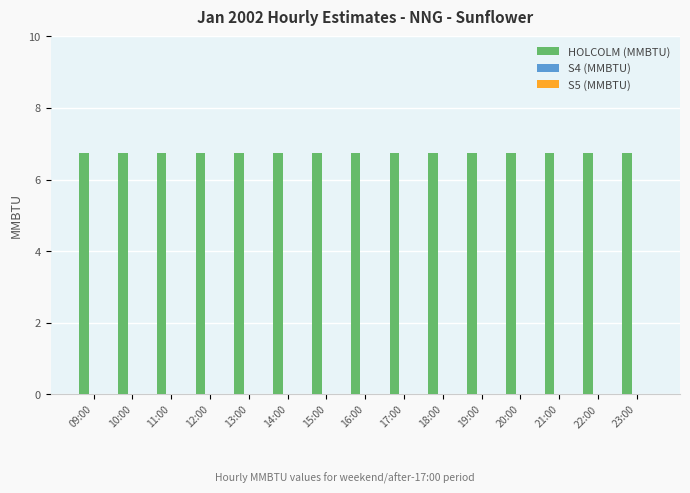

What position from the left is 15:00?

7